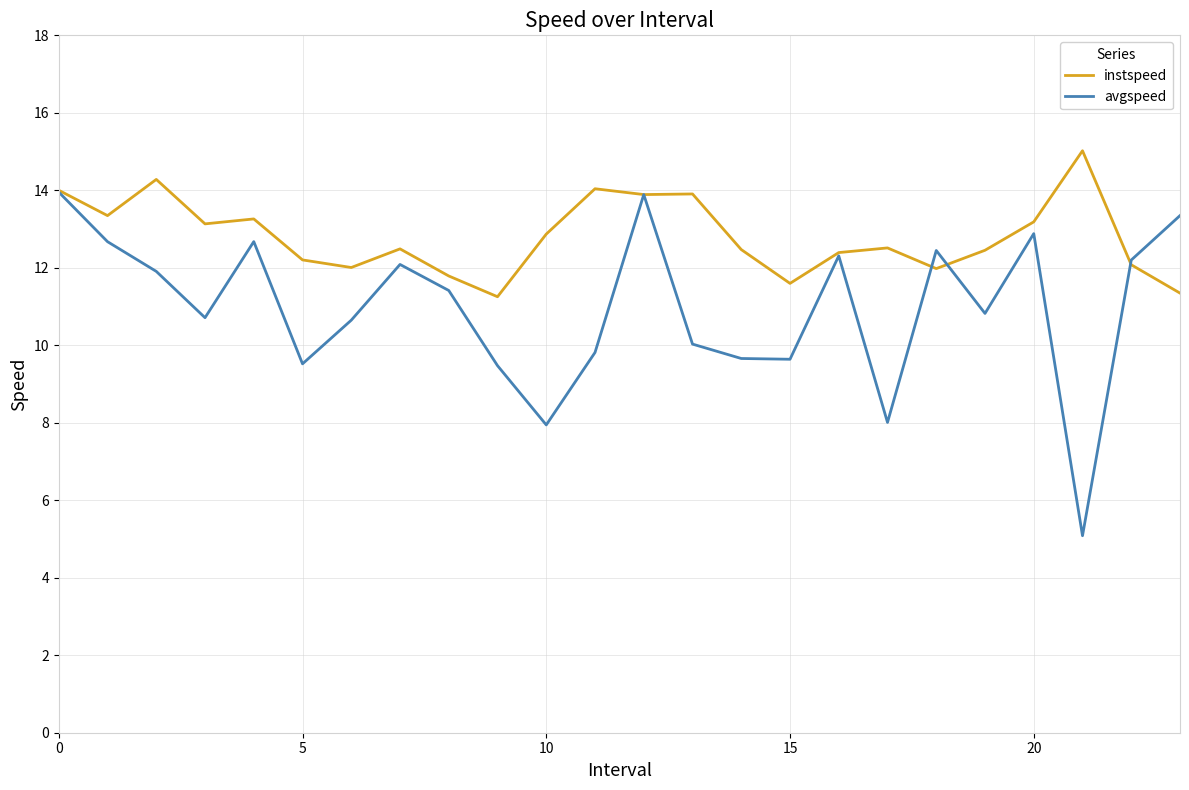

How many interior local valleys does the avgspeed series have?

7